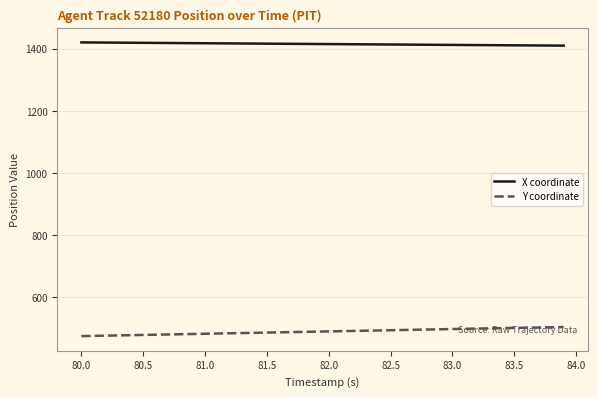

Rank the series by their maximum value, from lowest to highest.

Y coordinate, X coordinate